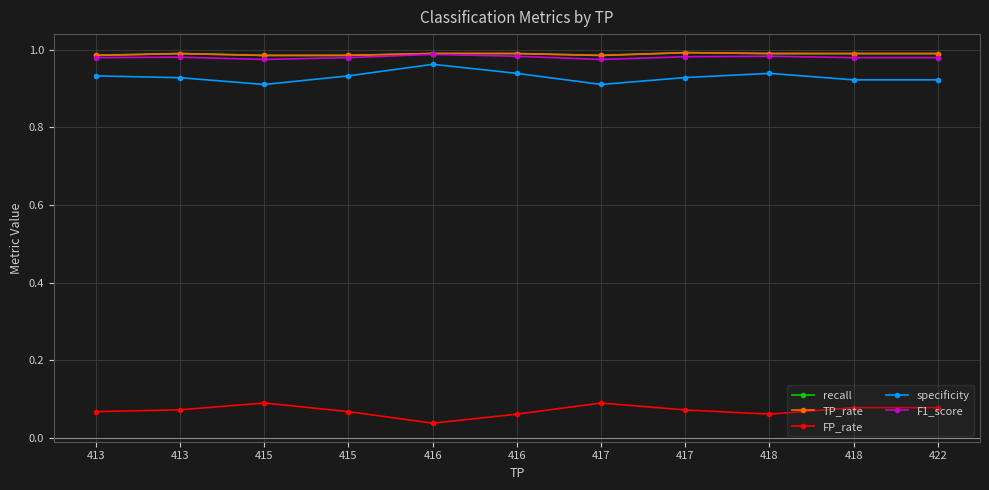

True or false: FP_rate and F1_score intersect in this chart.

False